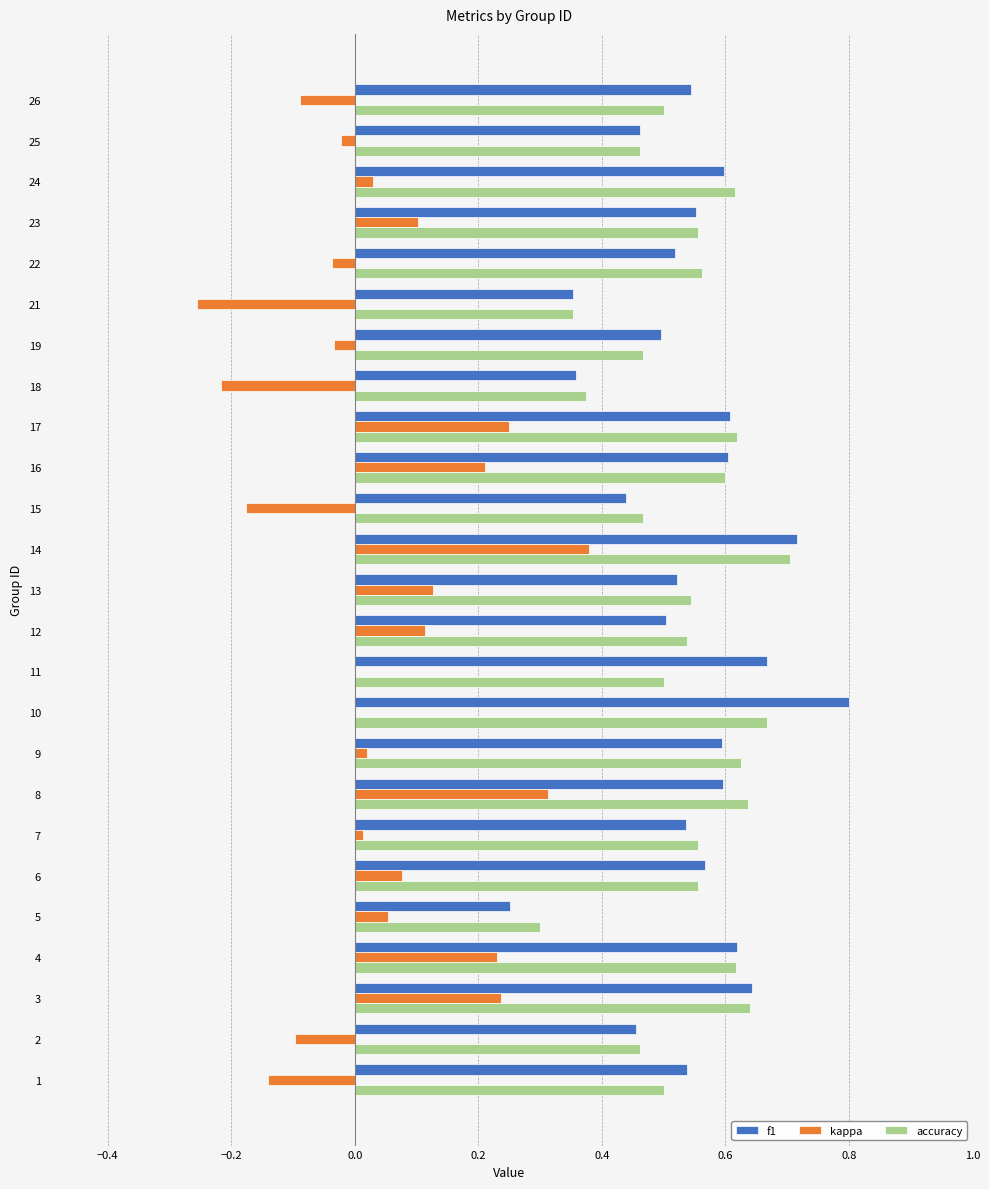

What is the maximum value shown in the chart?

0.8